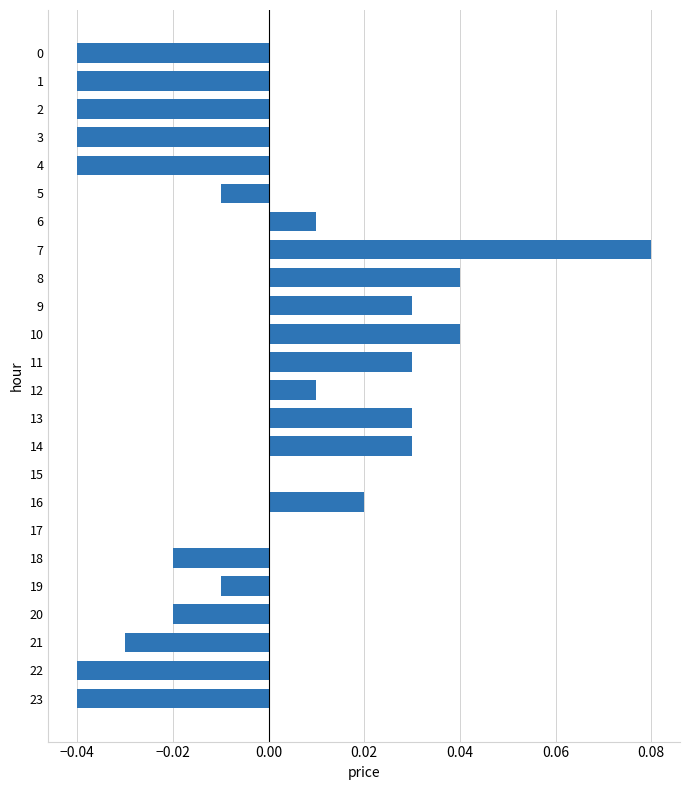

Which has a higher value, 5 or 11?

11